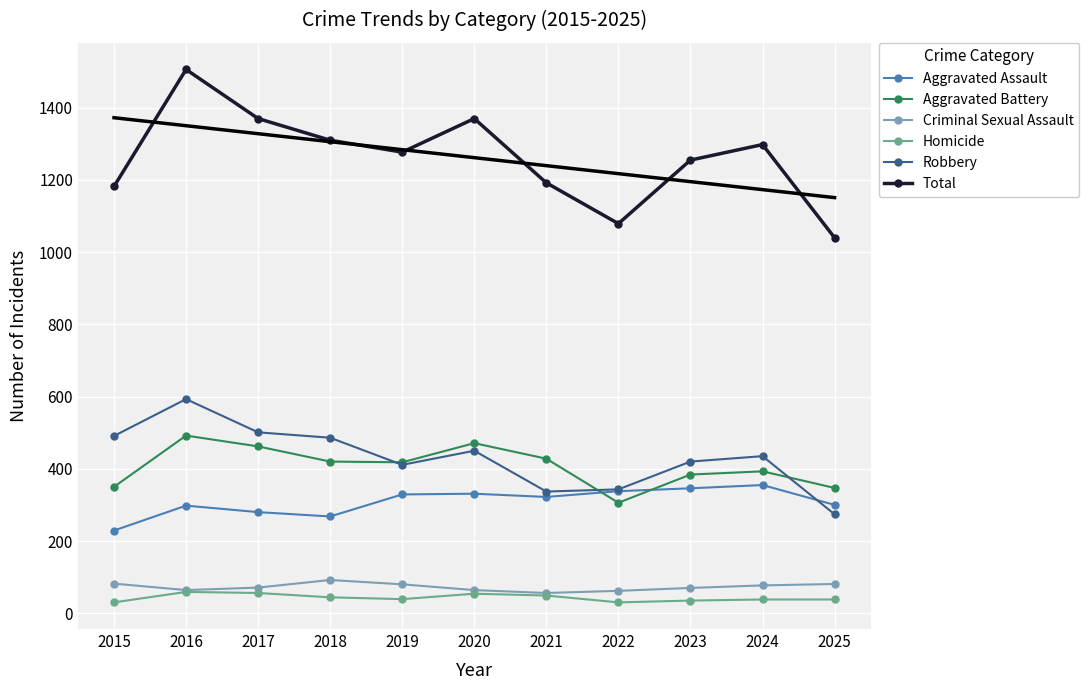

Where is the first local minimum for Aggravated Assault?

2018